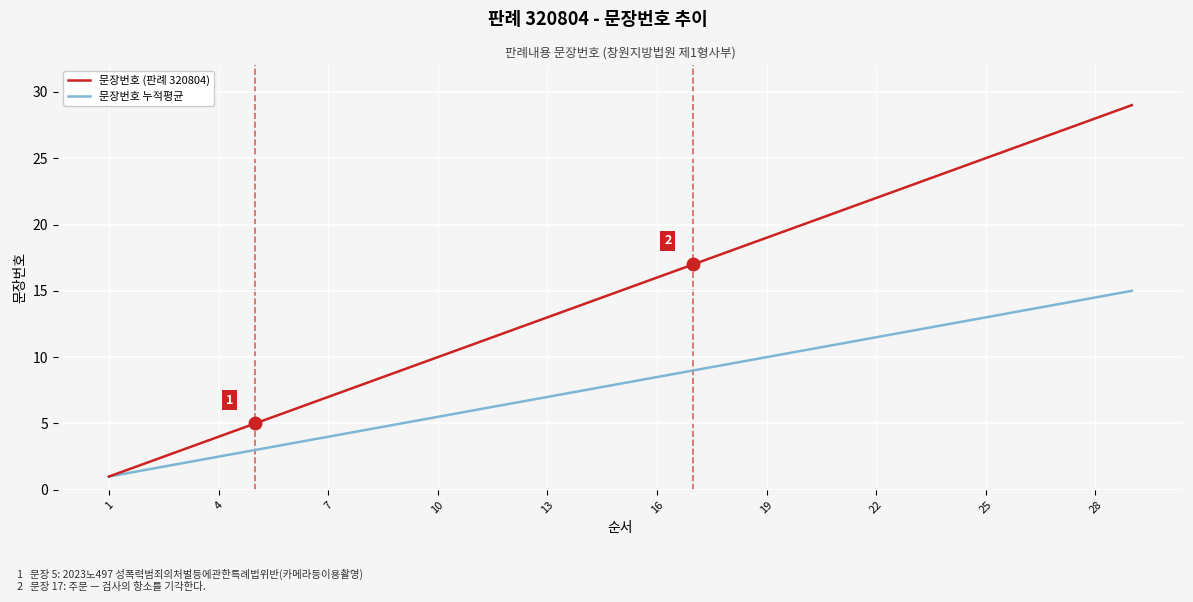

Rank the series by their average value, from lowest to highest.

문장번호 누적평균, 문장번호 (판례 320804)